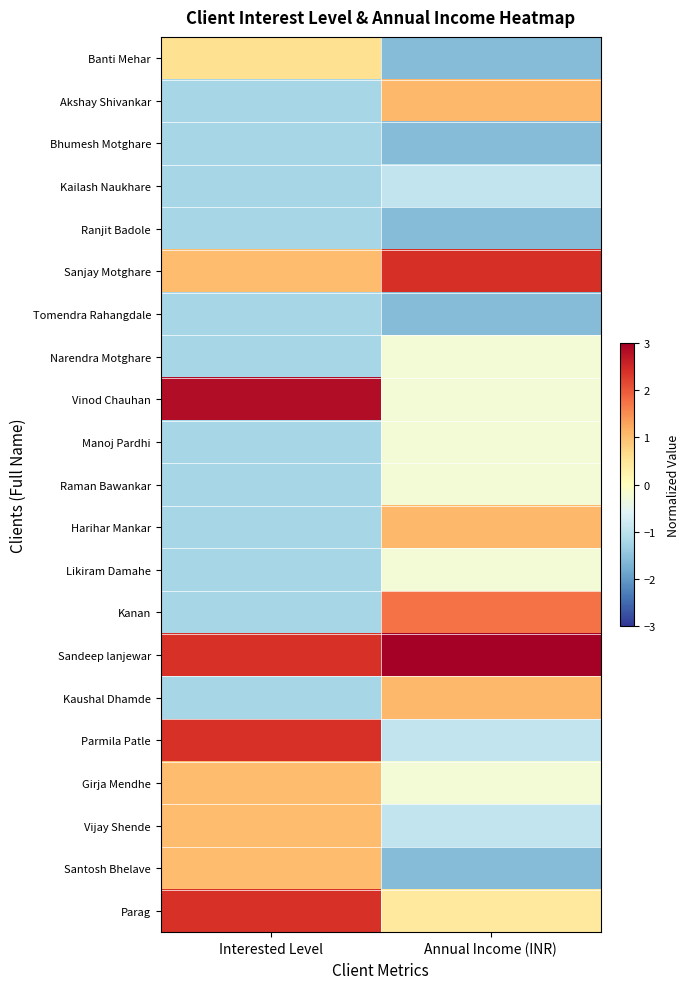

At which category does the chart reach its minimum across all series?

Annual Income (INR)